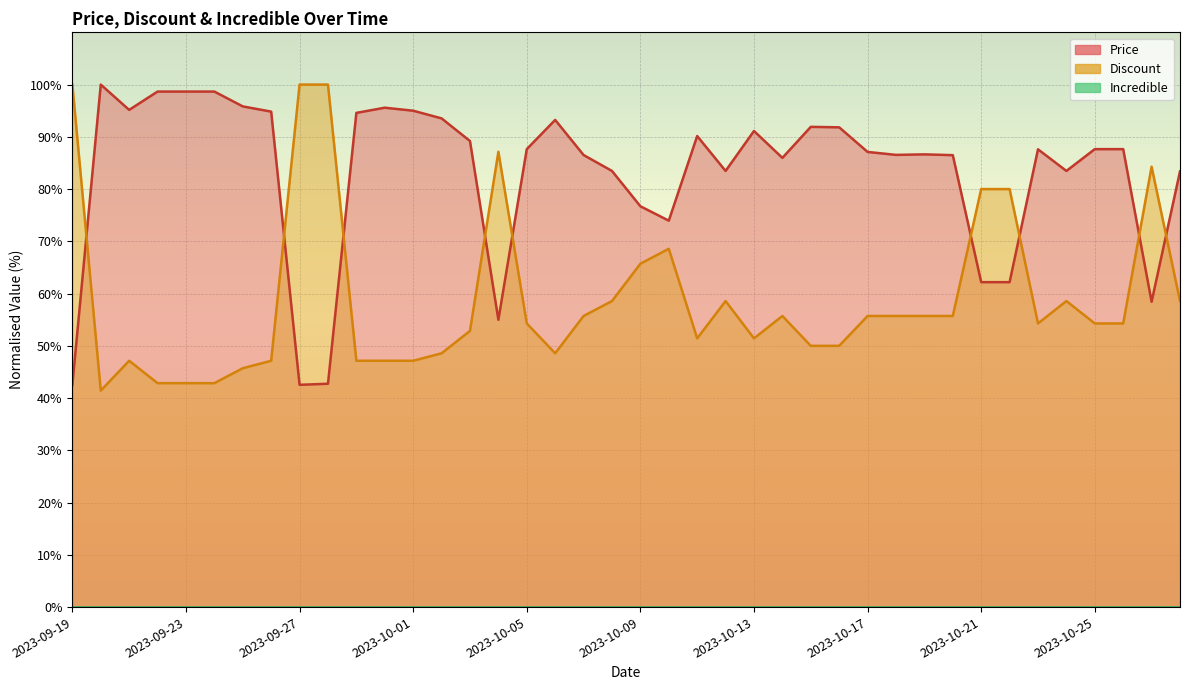

The value of Price at 2023-10-26 is 87.6. True or false?

True